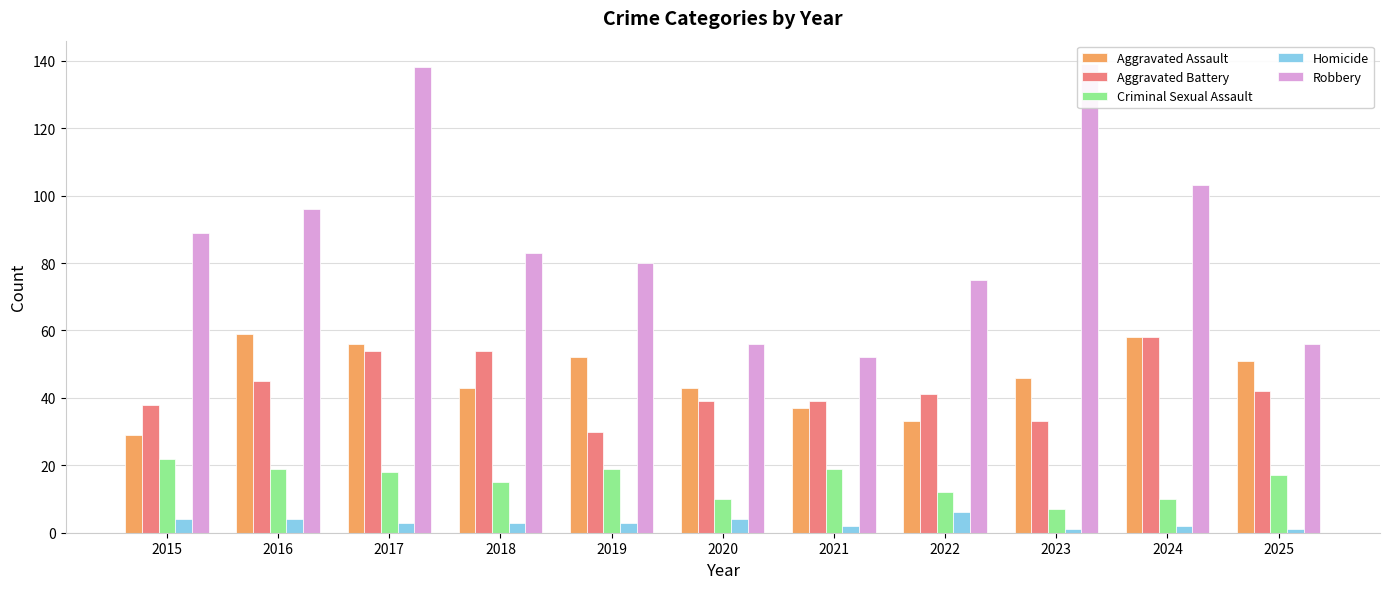

At which label does Aggravated Battery reach its peak?

2024